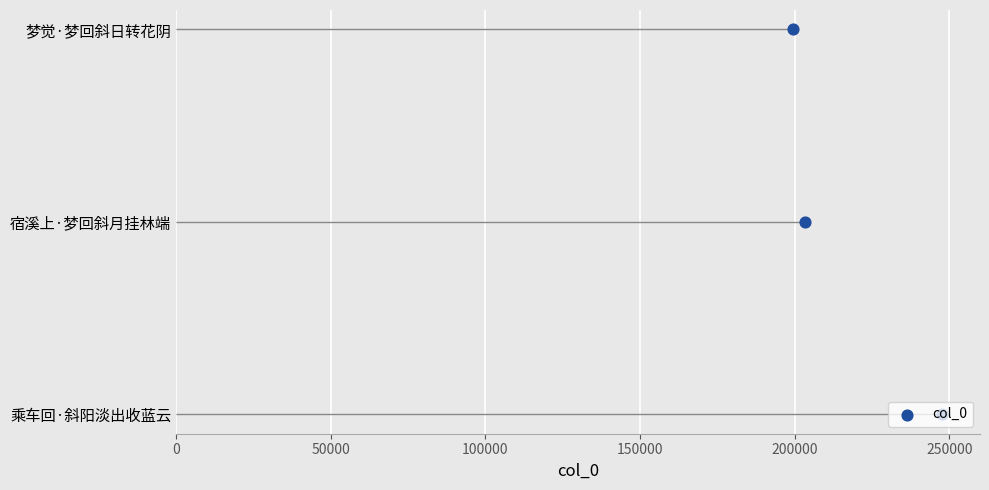

Between 50000 and 0, which is larger?

50000